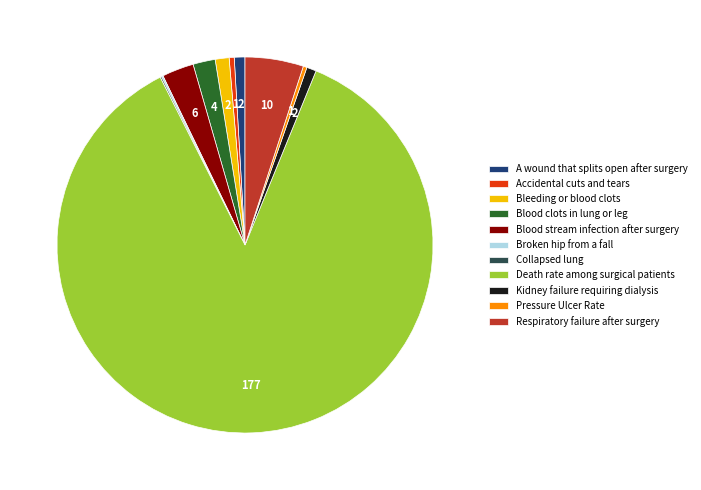

The Blood clots in lung or leg slice represents 2% of the pie. True or false?

True